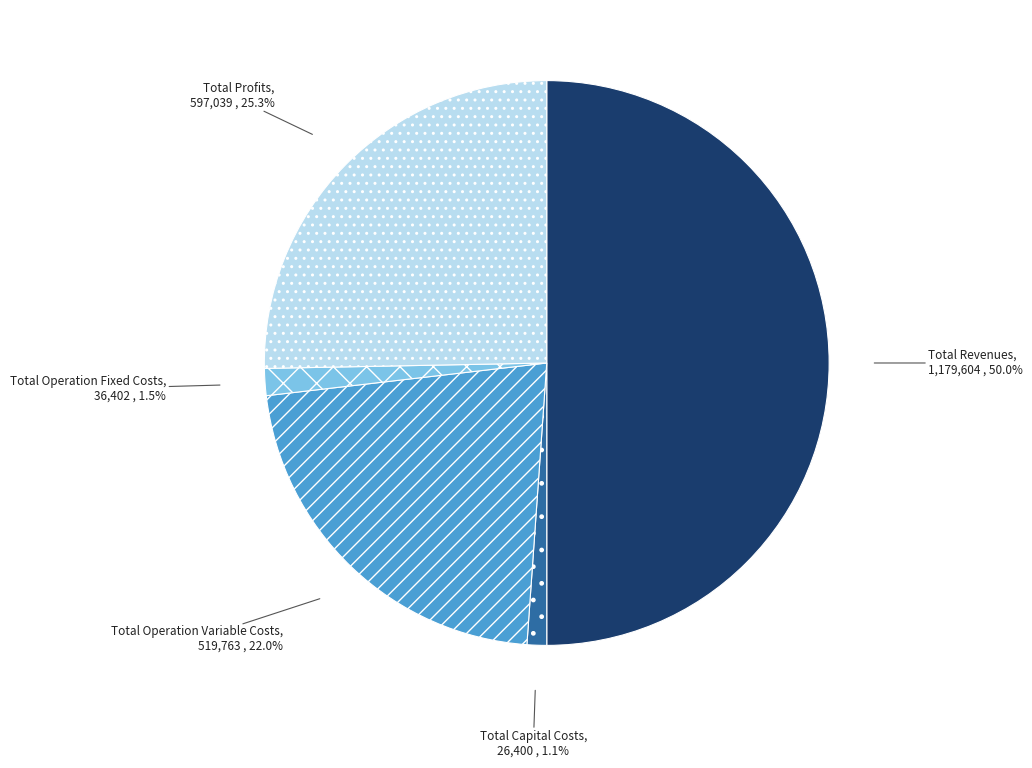

Does Total Operation Fixed Costs represent more than half of the total?

No